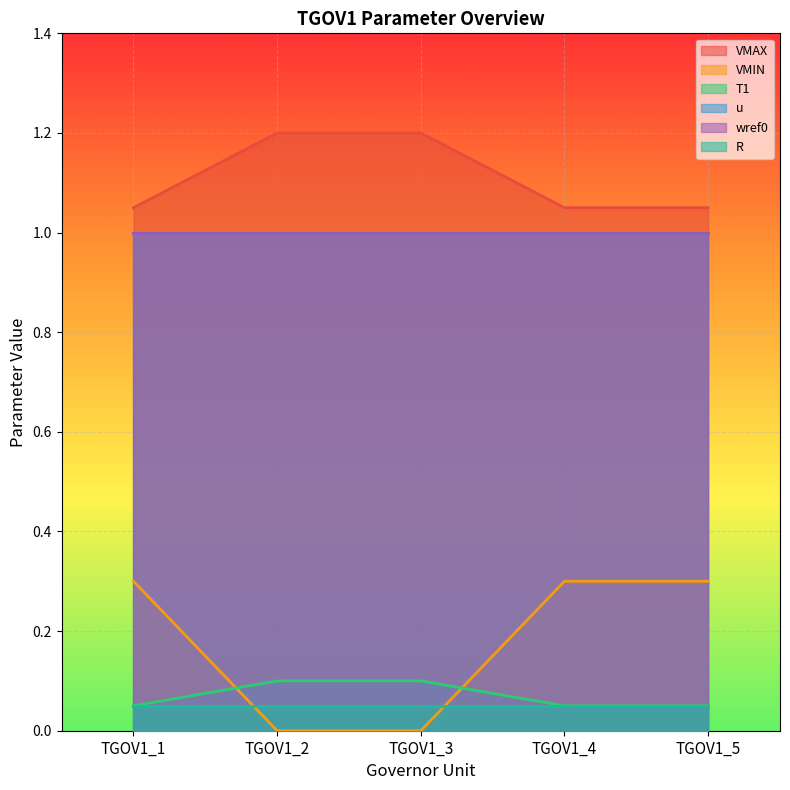

What is the difference between the maximum and minimum values in the VMIN series?

0.3